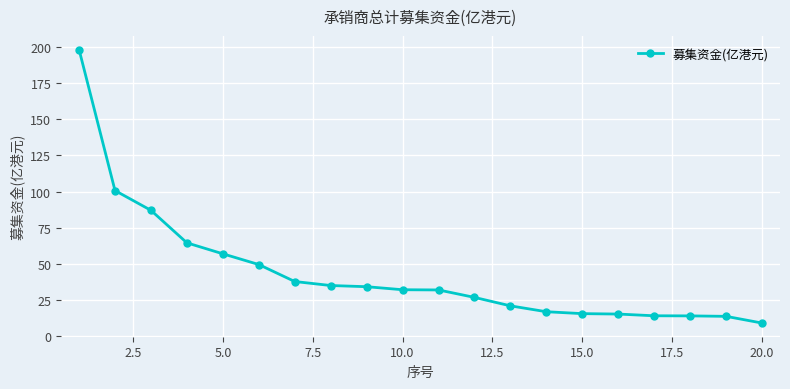

How many series are shown in this chart?

1